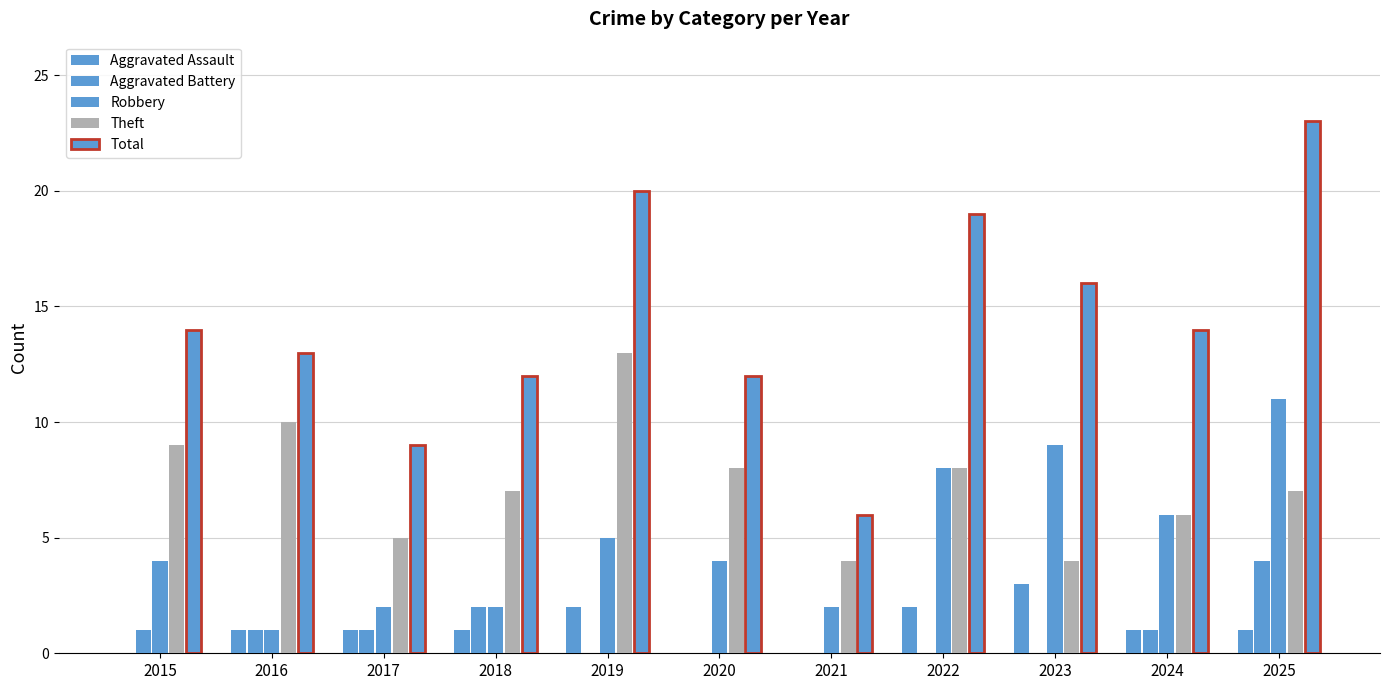

Rank the series by their maximum value, from lowest to highest.

Aggravated Assault, Aggravated Battery, Robbery, Theft, Total